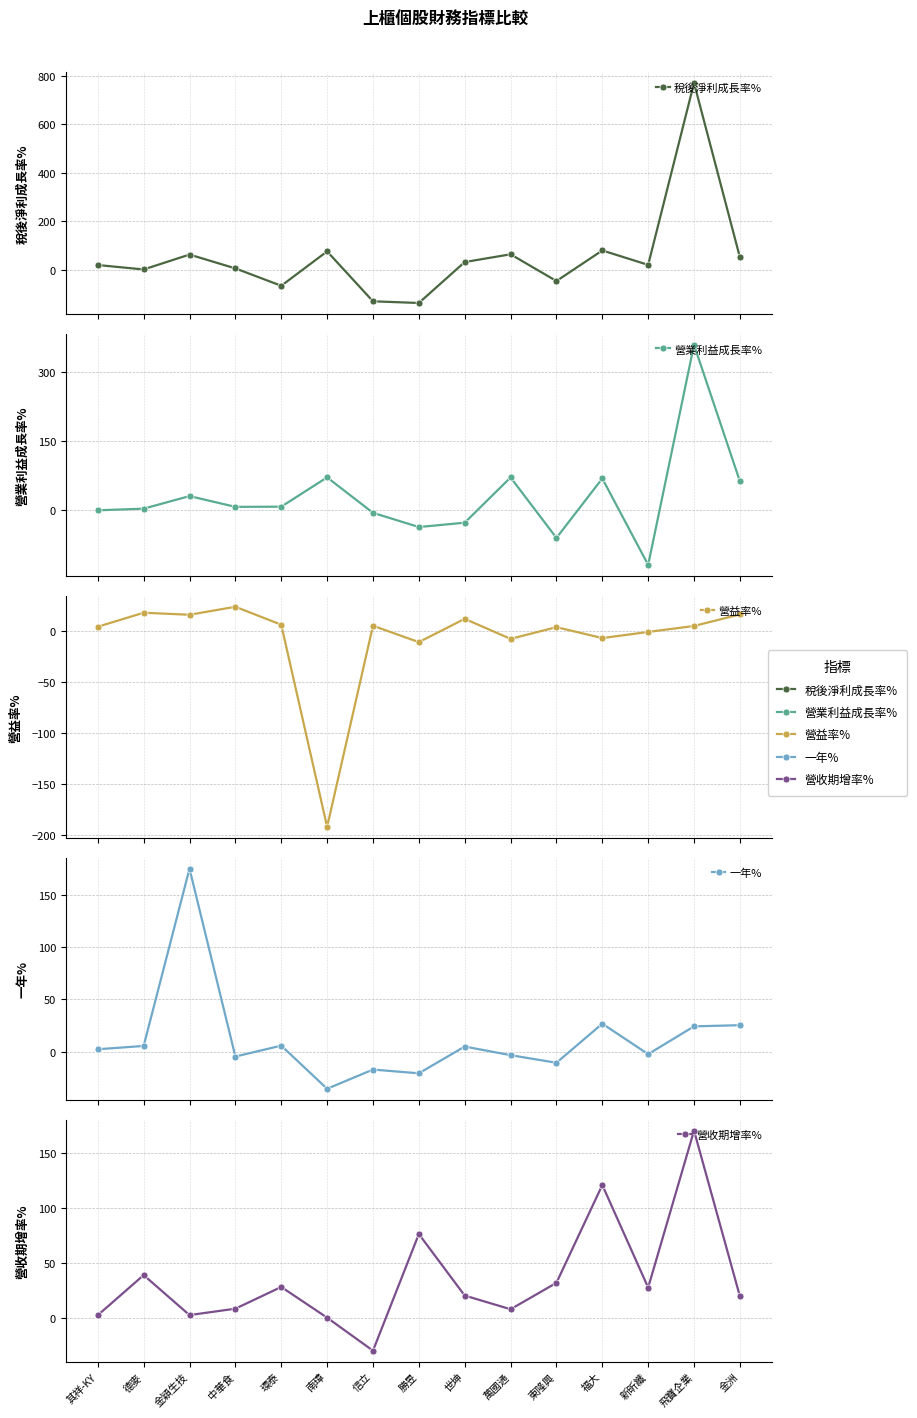

How many interior local valleys does the 稅後淨利成長率% series have?

5